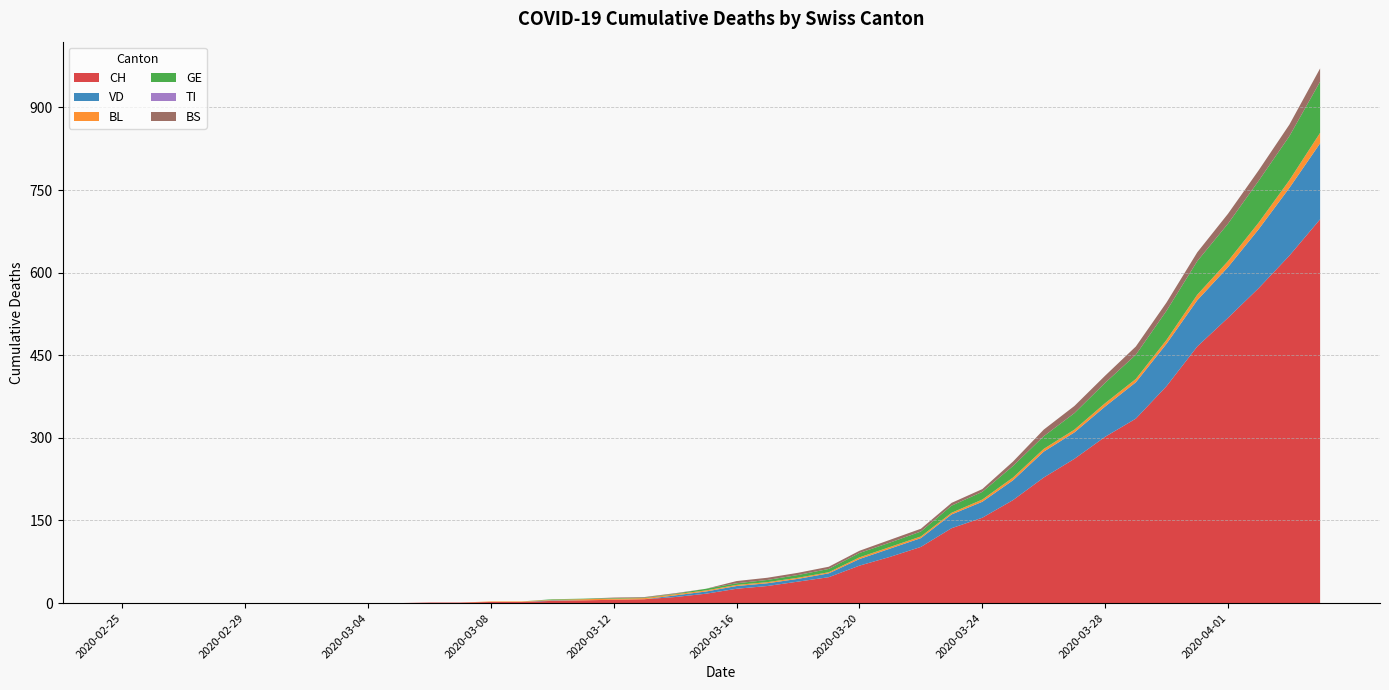

Reading right to left, list all the values displayed in this chart.

CH: 2020-04-04=697	2020-04-03=631	2020-04-02=572	2020-04-01=518	2020-03-31=466	2020-03-30=394	2020-03-29=335	2020-03-28=302	2020-03-27=262	2020-03-26=228	2020-03-25=187	2020-03-24=155	2020-03-23=136	2020-03-22=102	2020-03-21=84	2020-03-20=68	2020-03-19=47	2020-03-18=39	2020-03-17=31	2020-03-16=26	2020-03-15=17	2020-03-14=11	2020-03-13=7	2020-03-12=6	2020-03-11=5	2020-03-10=4	2020-03-09=2	2020-03-08=2	2020-03-07=1	2020-03-06=1	2020-03-05=0	2020-03-04=0	2020-03-03=0	2020-03-02=0	2020-03-01=0	2020-02-29=0	2020-02-28=0	2020-02-27=0	2020-02-26=0	2020-02-25=0
VD: 2020-04-04=138	2020-04-03=123	2020-04-02=107	2020-04-01=92	2020-03-31=84	2020-03-30=77	2020-03-29=66	2020-03-28=55	2020-03-27=48	2020-03-26=47	2020-03-25=36	2020-03-24=29	2020-03-23=25	2020-03-22=16	2020-03-21=15	2020-03-20=12	2020-03-19=7	2020-03-18=5	2020-03-17=5	2020-03-16=5	2020-03-15=4	2020-03-14=3	2020-03-13=0	2020-03-12=0	2020-03-11=0	2020-03-10=1	2020-03-09=0	2020-03-08=0	2020-03-07=0	2020-03-06=0	2020-03-05=0	2020-03-04=0	2020-03-03=0	2020-03-02=0	2020-03-01=0	2020-02-29=0	2020-02-28=0	2020-02-27=0	2020-02-26=0	2020-02-25=0
BL: 2020-04-04=19	2020-04-03=14	2020-04-02=12	2020-04-01=11	2020-03-31=10	2020-03-30=7	2020-03-29=6	2020-03-28=6	2020-03-27=5	2020-03-26=5	2020-03-25=5	2020-03-24=4	2020-03-23=3	2020-03-22=3	2020-03-21=3	2020-03-20=3	2020-03-19=2	2020-03-18=2	2020-03-17=2	2020-03-16=2	2020-03-15=2	2020-03-14=2	2020-03-13=2	2020-03-12=2	2020-03-11=2	2020-03-10=1	2020-03-09=1	2020-03-08=1	2020-03-07=0	2020-03-06=0	2020-03-05=0	2020-03-04=0	2020-03-03=0	2020-03-02=0	2020-03-01=0	2020-02-29=0	2020-02-28=0	2020-02-27=0	2020-02-26=0	2020-02-25=0
GE: 2020-04-04=93	2020-04-03=80	2020-04-02=76	2020-04-01=68	2020-03-31=61	2020-03-30=53	2020-03-29=44	2020-03-28=37	2020-03-27=30	2020-03-26=23	2020-03-25=21	2020-03-24=14	2020-03-23=13	2020-03-22=9	2020-03-21=8	2020-03-20=8	2020-03-19=6	2020-03-18=5	2020-03-17=4	2020-03-16=3	2020-03-15=3	2020-03-14=1	2020-03-13=1	2020-03-12=1	2020-03-11=1	2020-03-10=1	2020-03-09=0	2020-03-08=0	2020-03-07=0	2020-03-06=0	2020-03-05=0	2020-03-04=0	2020-03-03=0	2020-03-02=0	2020-03-01=0	2020-02-29=0	2020-02-28=0	2020-02-27=0	2020-02-26=0	2020-02-25=0
TI: 2020-04-04=0	2020-04-03=0	2020-04-02=0	2020-04-01=0	2020-03-31=0	2020-03-30=0	2020-03-29=0	2020-03-28=0	2020-03-27=0	2020-03-26=0	2020-03-25=0	2020-03-24=0	2020-03-23=0	2020-03-22=0	2020-03-21=0	2020-03-20=0	2020-03-19=0	2020-03-18=0	2020-03-17=0	2020-03-16=0	2020-03-15=0	2020-03-14=0	2020-03-13=0	2020-03-12=0	2020-03-11=0	2020-03-10=0	2020-03-09=0	2020-03-08=0	2020-03-07=0	2020-03-06=0	2020-03-05=0	2020-03-04=0	2020-03-03=0	2020-03-02=0	2020-03-01=0	2020-02-29=0	2020-02-28=0	2020-02-27=0	2020-02-26=0	2020-02-25=0
BS: 2020-04-04=24	2020-04-03=21	2020-04-02=19	2020-04-01=18	2020-03-31=16	2020-03-30=15	2020-03-29=15	2020-03-28=13	2020-03-27=13	2020-03-26=12	2020-03-25=8	2020-03-24=5	2020-03-23=5	2020-03-22=5	2020-03-21=5	2020-03-20=4	2020-03-19=4	2020-03-18=4	2020-03-17=4	2020-03-16=4	2020-03-15=0	2020-03-14=1	2020-03-13=1	2020-03-12=1	2020-03-11=0	2020-03-10=0	2020-03-09=0	2020-03-08=0	2020-03-07=0	2020-03-06=0	2020-03-05=0	2020-03-04=0	2020-03-03=0	2020-03-02=0	2020-03-01=0	2020-02-29=0	2020-02-28=0	2020-02-27=0	2020-02-26=0	2020-02-25=0